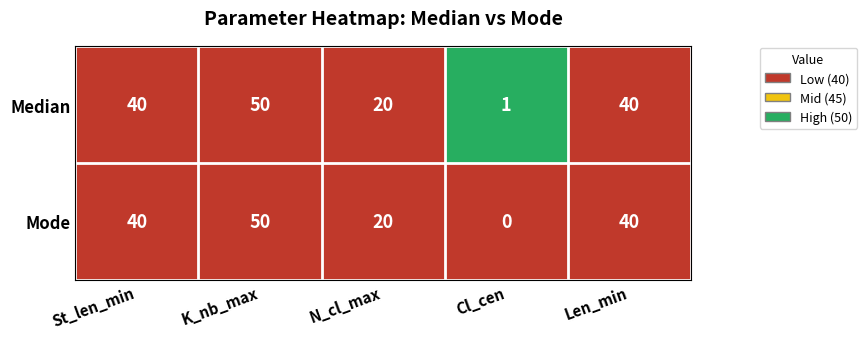

At which label is Mode closest to 25?

N_cl_max